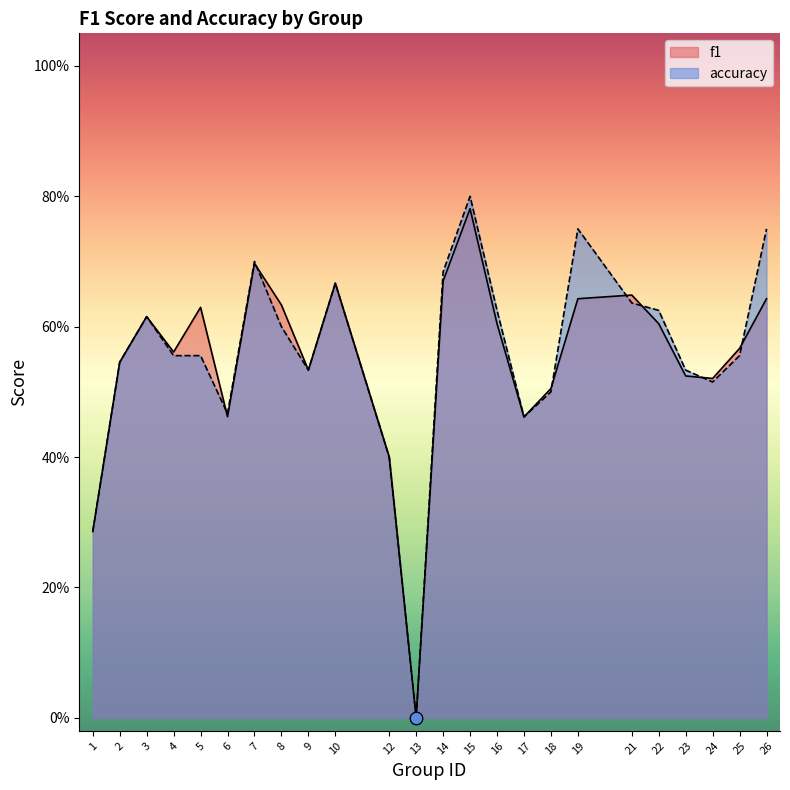

What are all the series names shown in the legend?

f1, accuracy